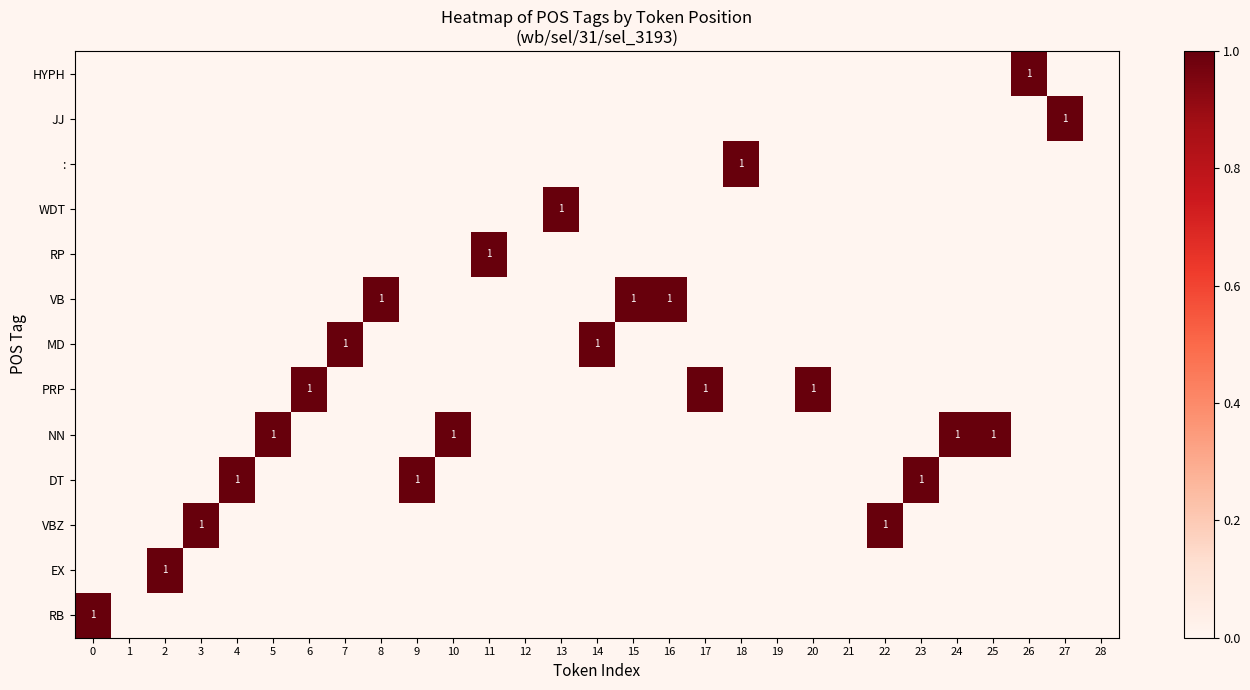

Rank the categories by : value from highest to lowest.

18, 0, 1, 2, 3, 4, 5, 6, 7, 8, 9, 10, 11, 12, 13, 14, 15, 16, 17, 19, 20, 21, 22, 23, 24, 25, 26, 27, 28